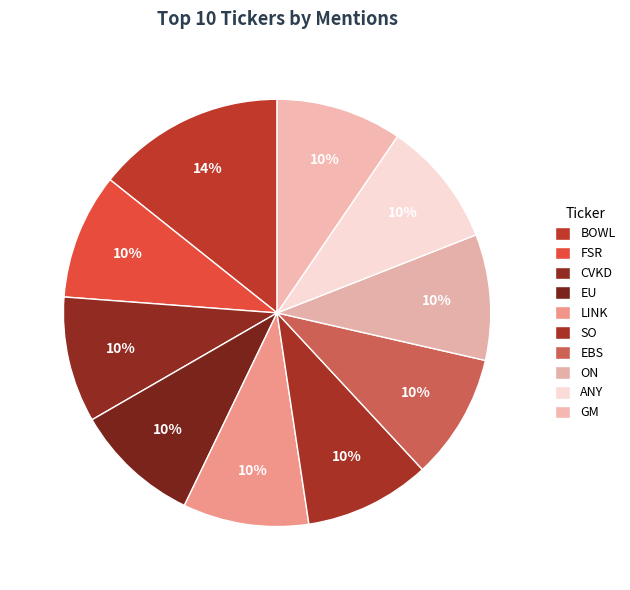

The EU slice represents 22% of the pie. True or false?

False